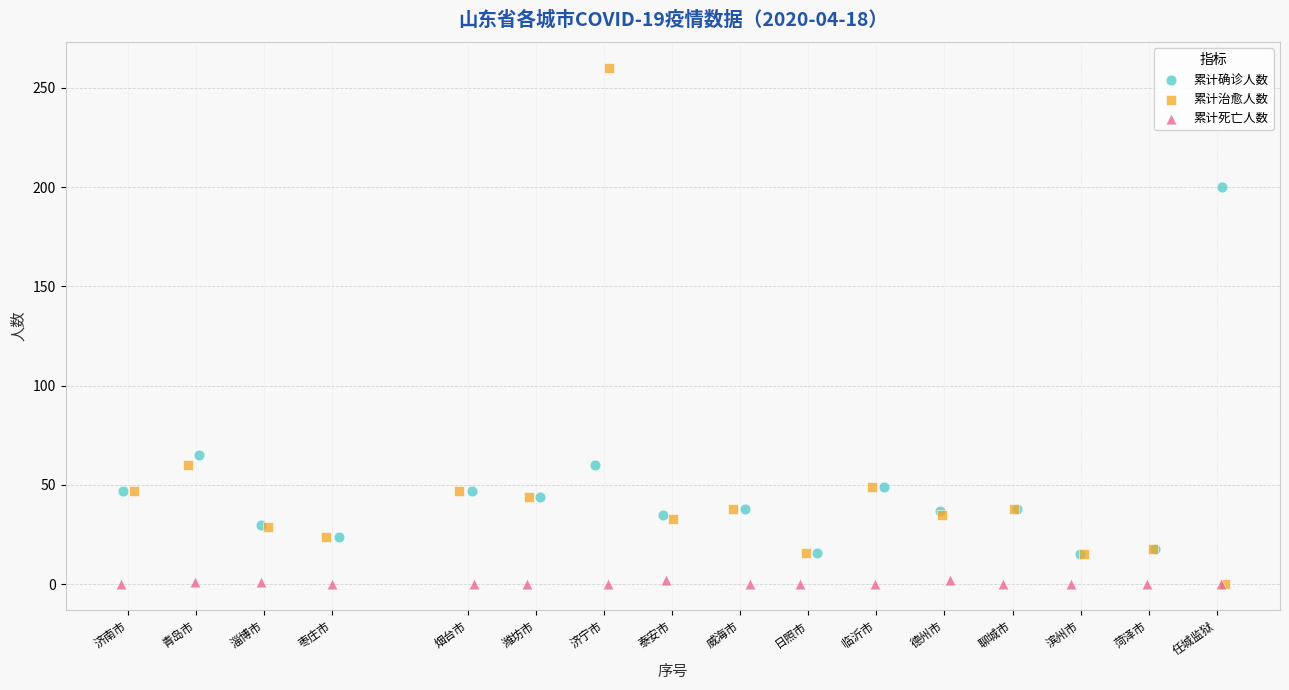

What are all the series names shown in the legend?

累计确诊人数, 累计治愈人数, 累计死亡人数